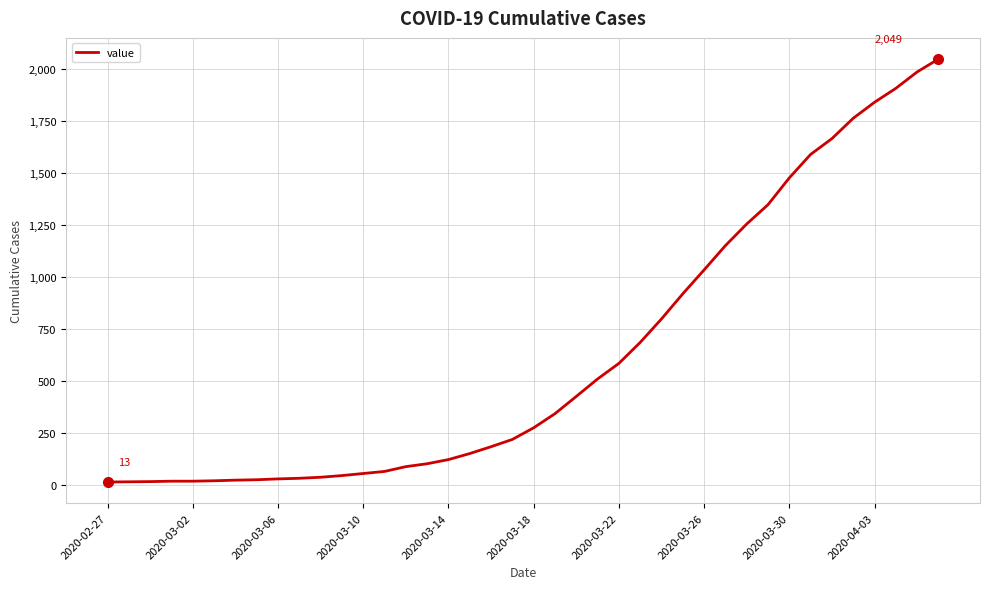

What is the maximum value shown in the chart?

2049